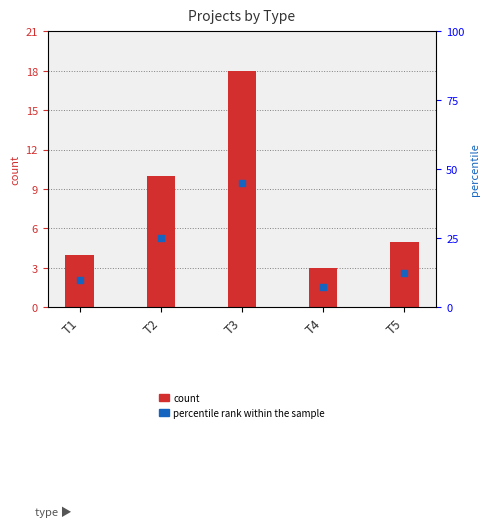

What are all the series names shown in the legend?

count, percentile rank within the sample